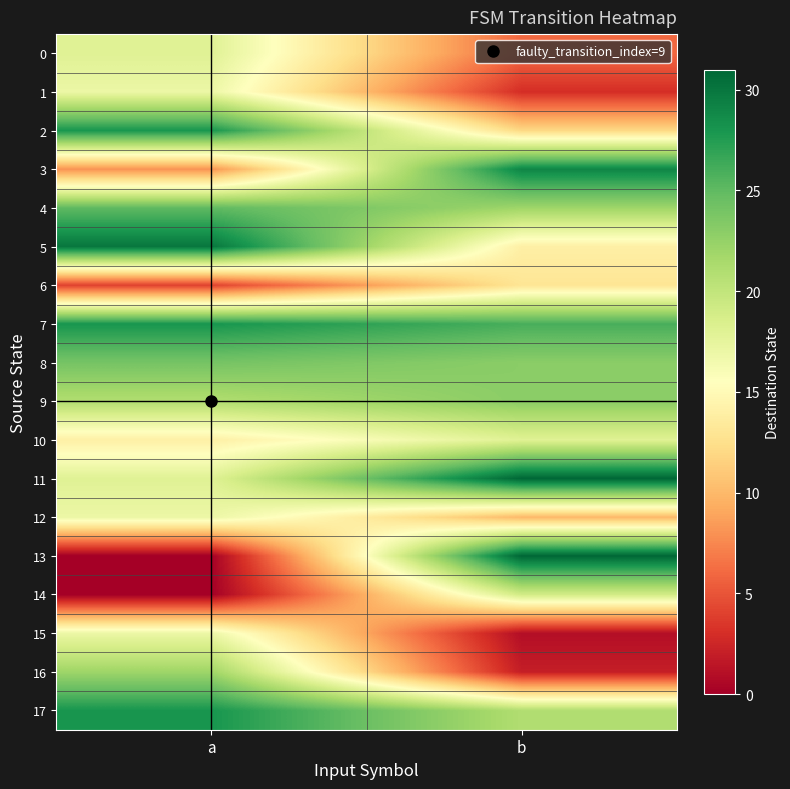

What is the spread (max minus min) of values at a?

30